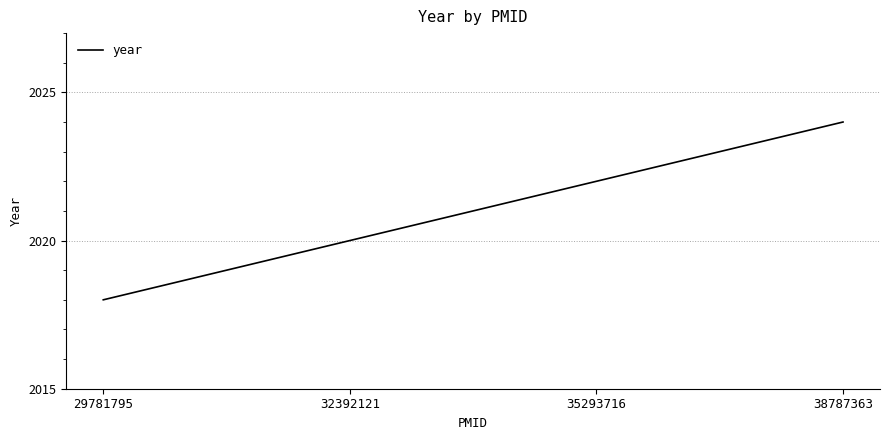

Count the values in the range 2020 to 2024.

3